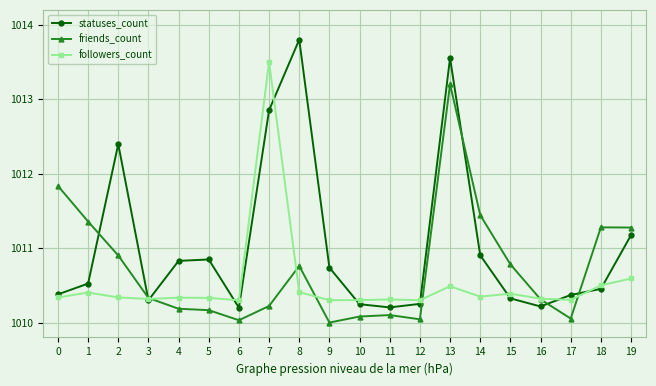

What is the sum of all followers_count values?

20210.4